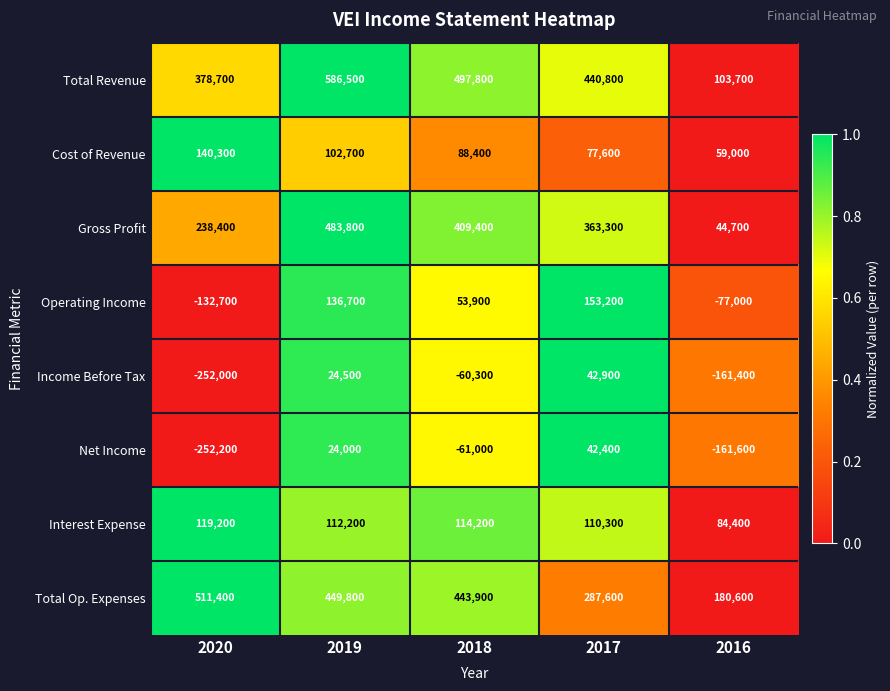

How many data points does each series have?

5